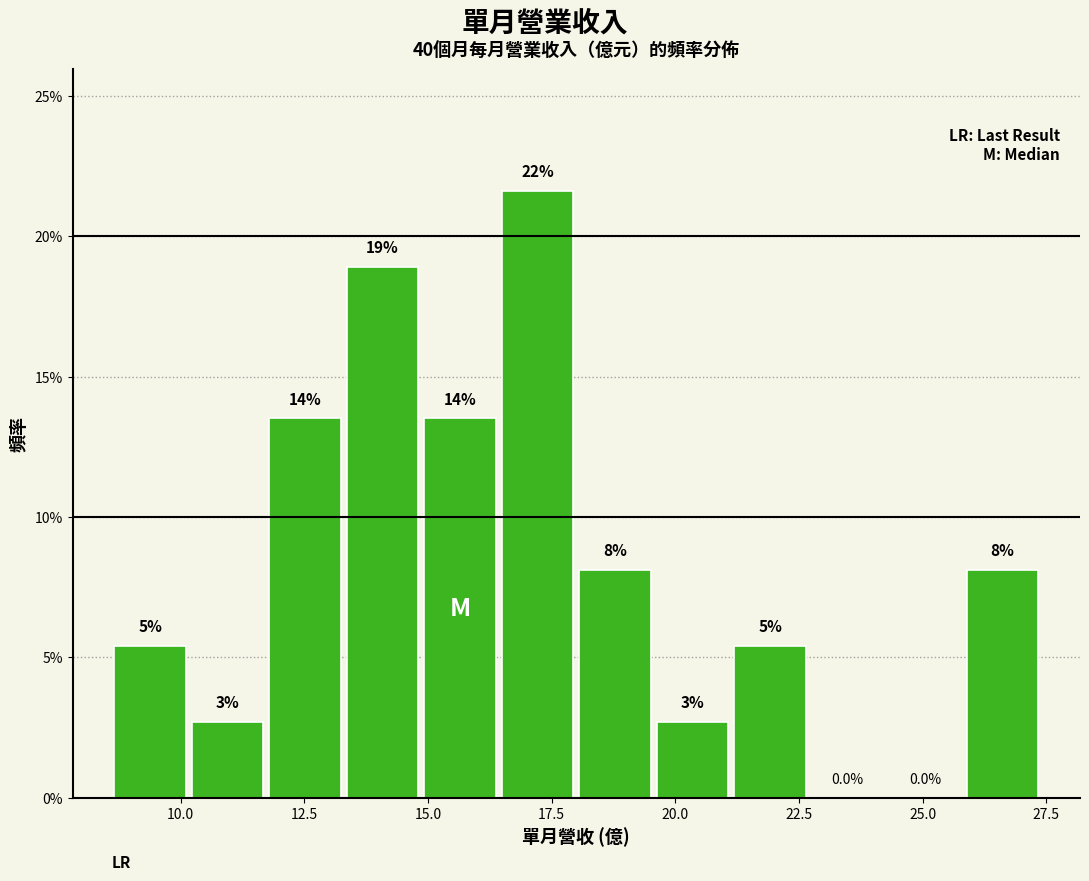

Around what value on the x-axis is the tallest bar? Give the approximate position of its centre, as read against the axis.

17.0